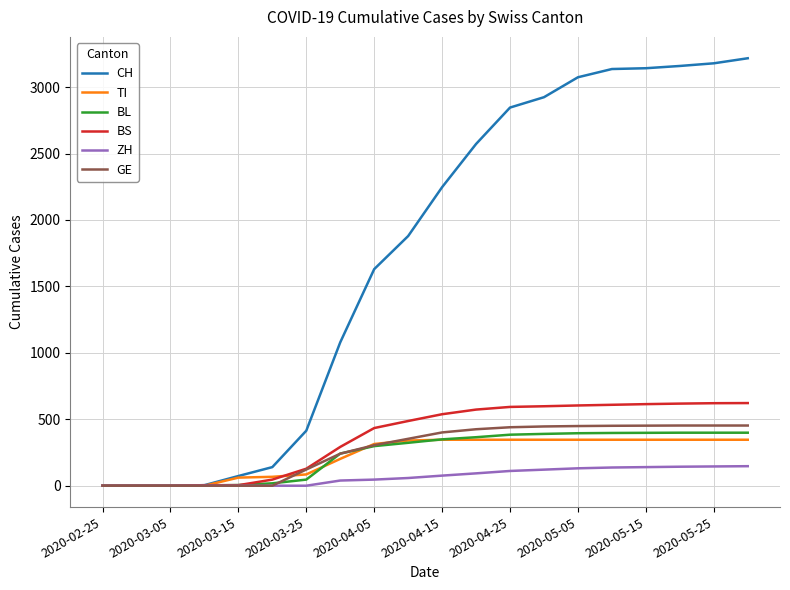

Which series has the largest total across all categories?

CH